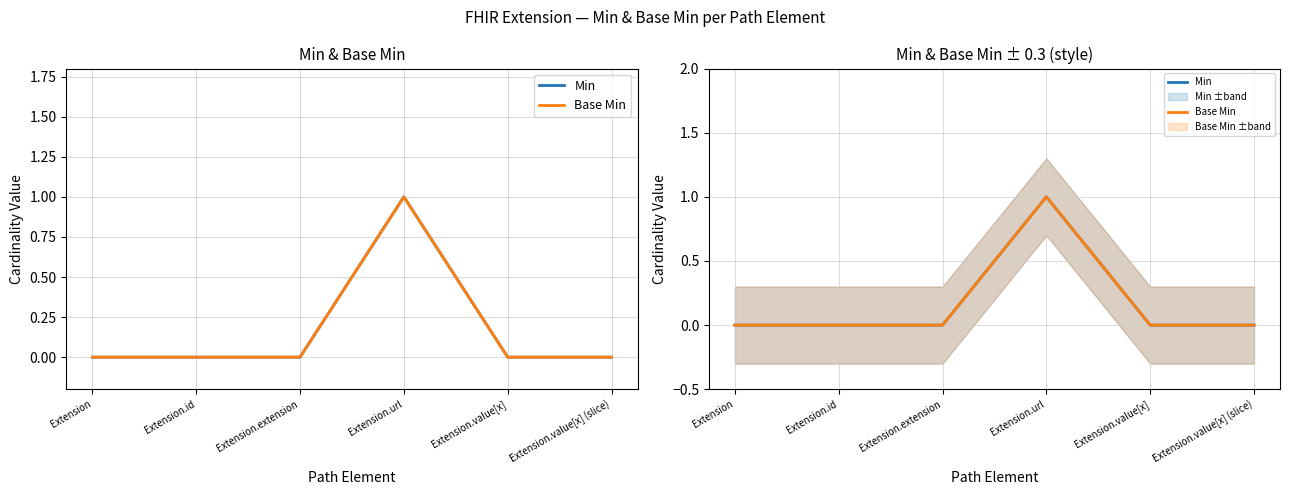

Rank the series at Extension.url from lowest to highest value.

Min, Base Min